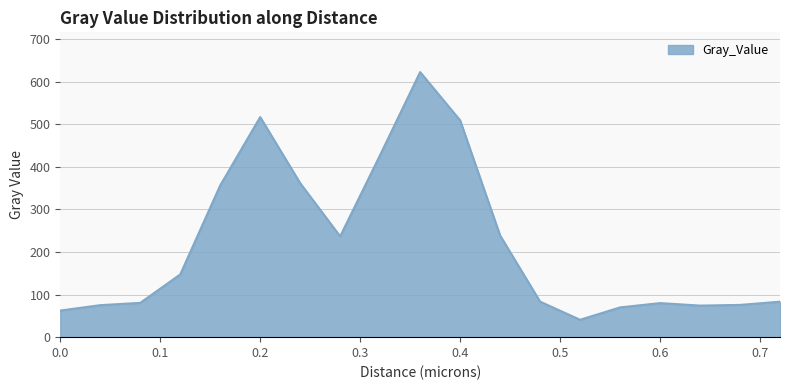

What is the difference between the maximum and minimum values?

582.0